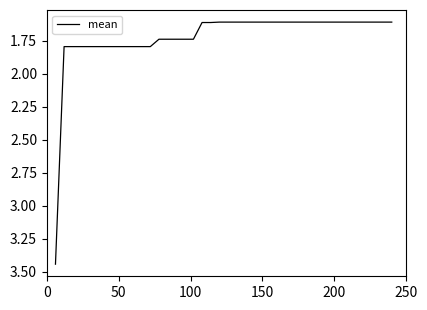

What is the smallest value displayed?

1.6